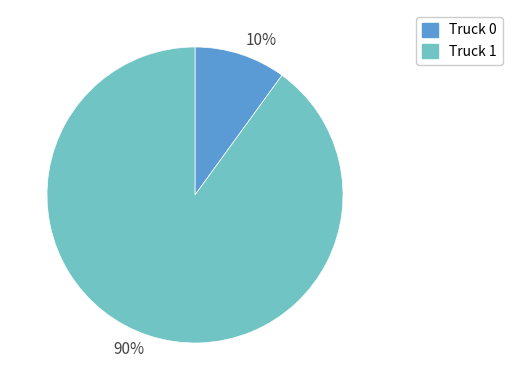

Which category accounts for the majority?

90%